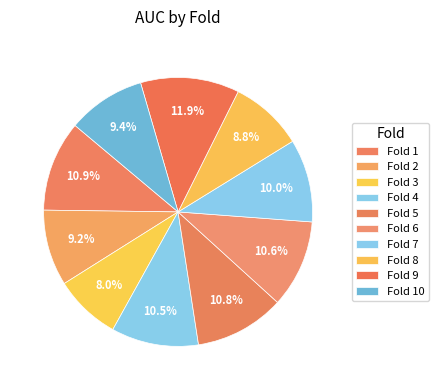

To the nearest percent, what is the difference between the largest and smallest slice percentages?

4%